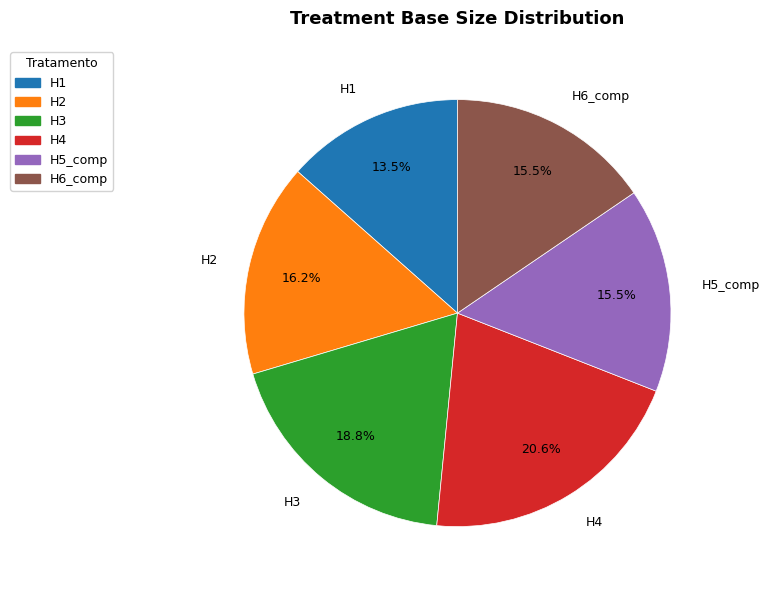

Which slice is the largest?

H4